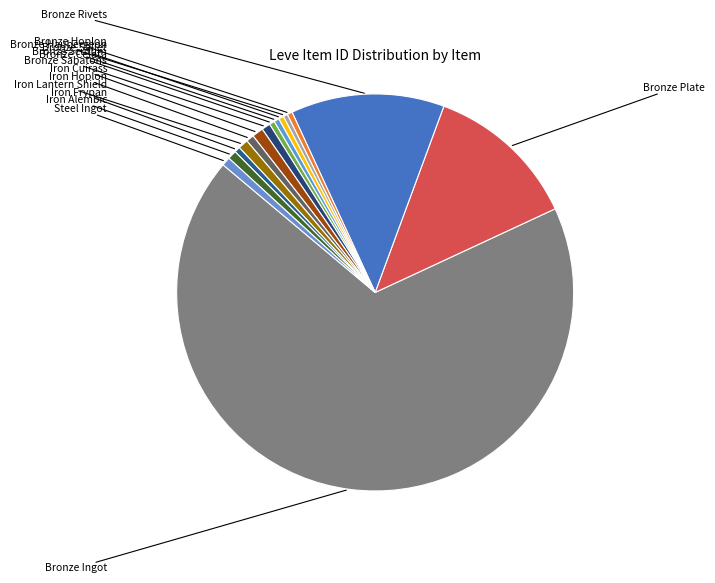

How many segments does this pie chart have?

15